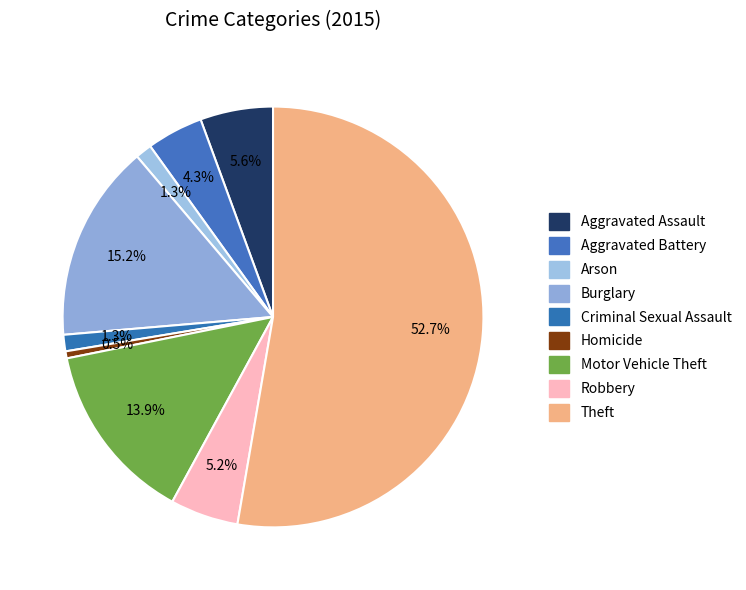

To the nearest percent, what portion does Homicide represent?

1%